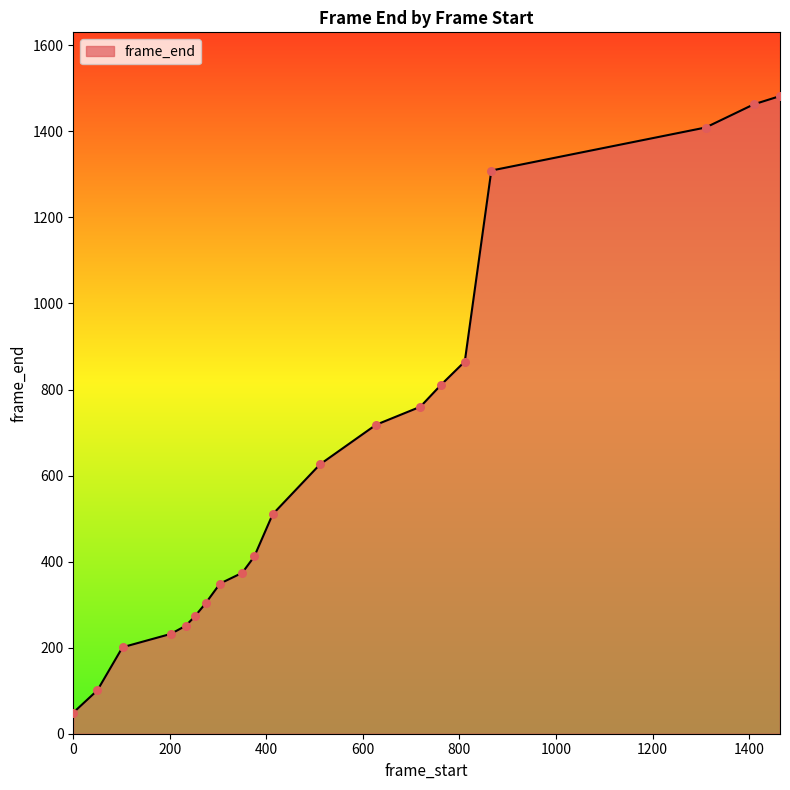

What is the greatest value displayed?

1482